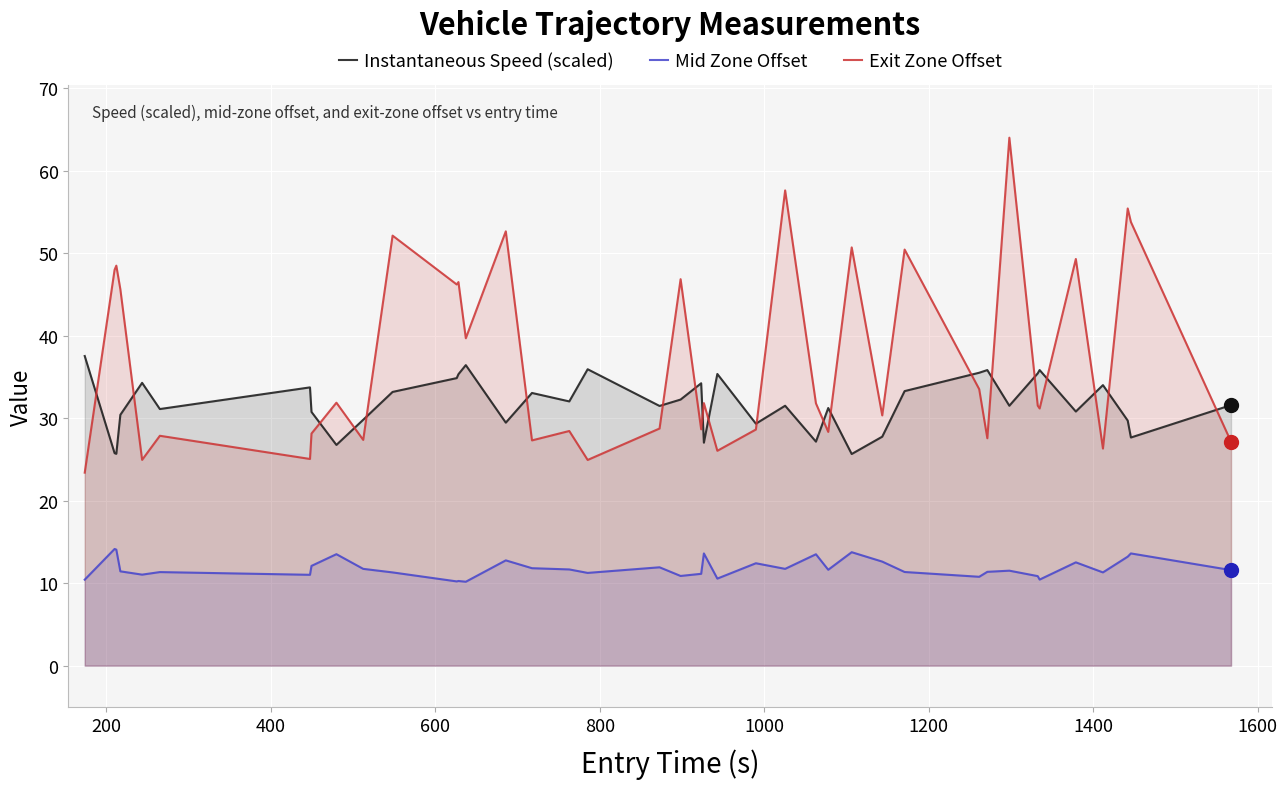

What is the sum of all Instantaneous Speed (scaled) values?

1270.0